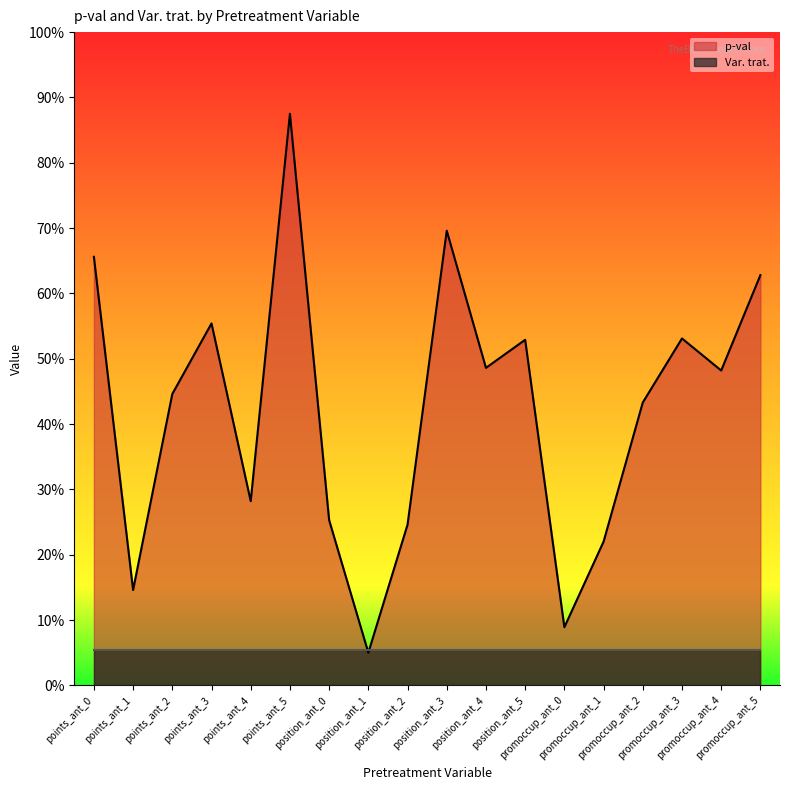

At which category does the data reach its first local peak?

points_ant_3